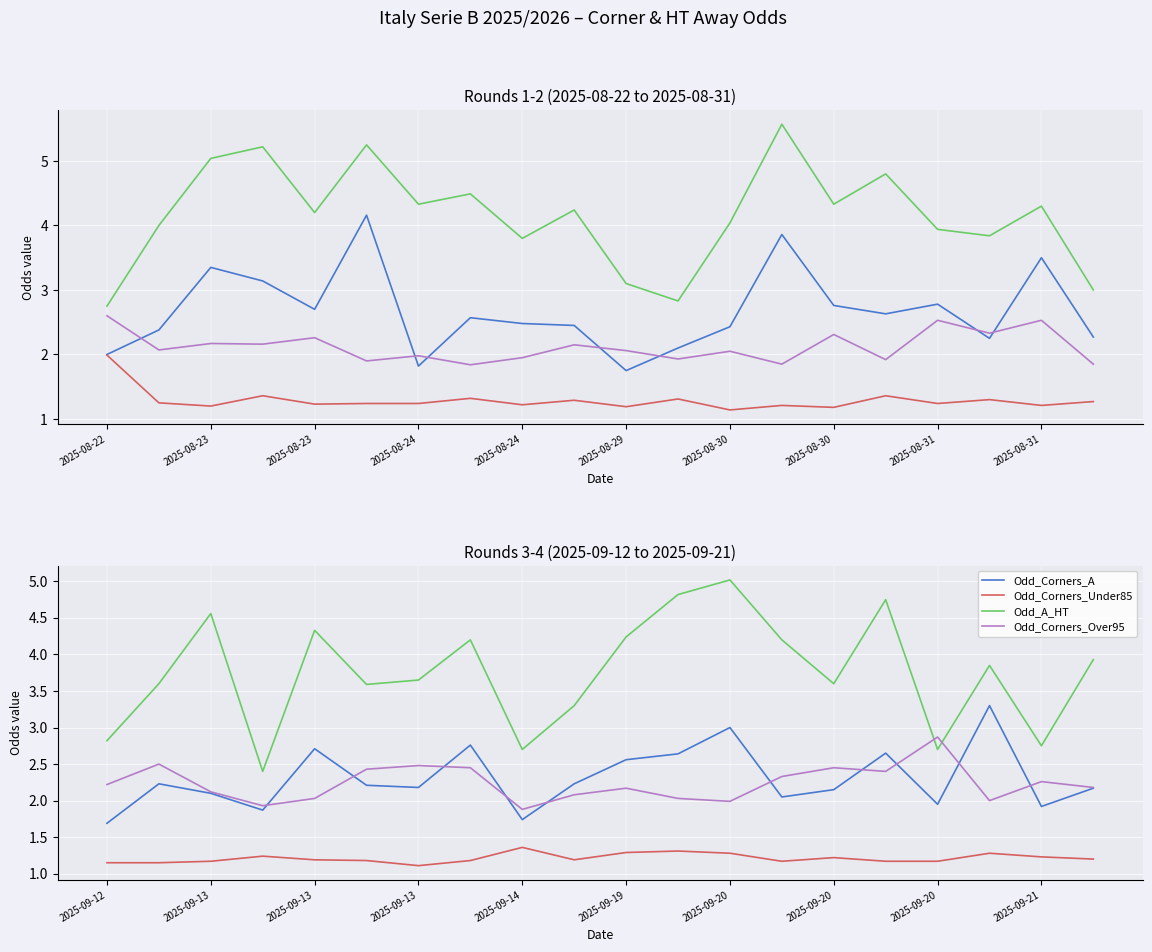

How many values in the Odd_Corners_A series exceed 2?

15